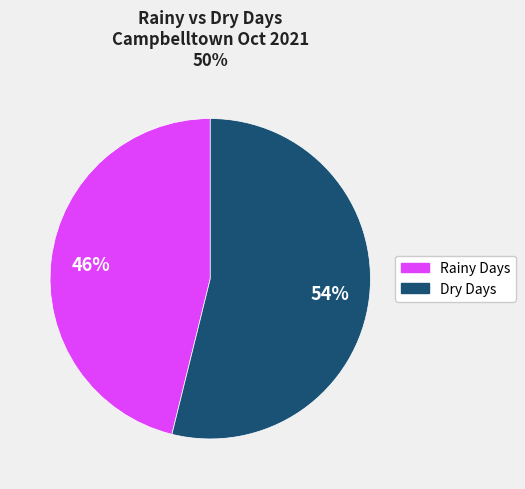

Is there any slice that represents more than half of the pie?

Yes